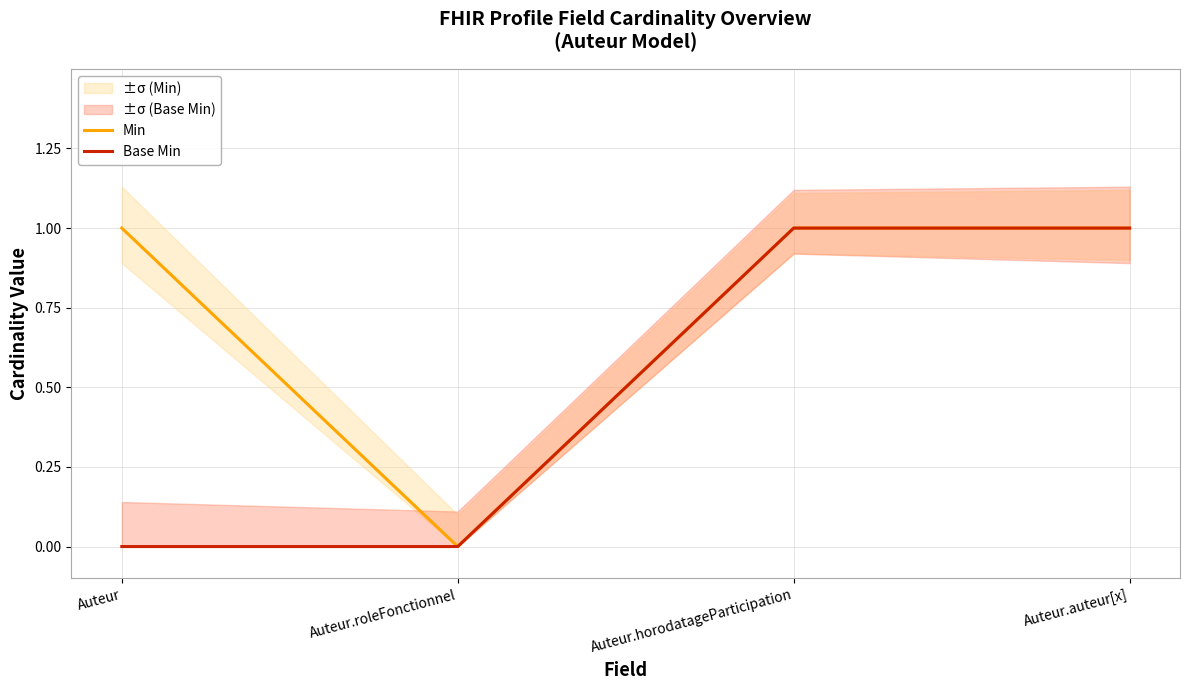

Is it true that Min equals 1 at Auteur.auteur[x]?

True